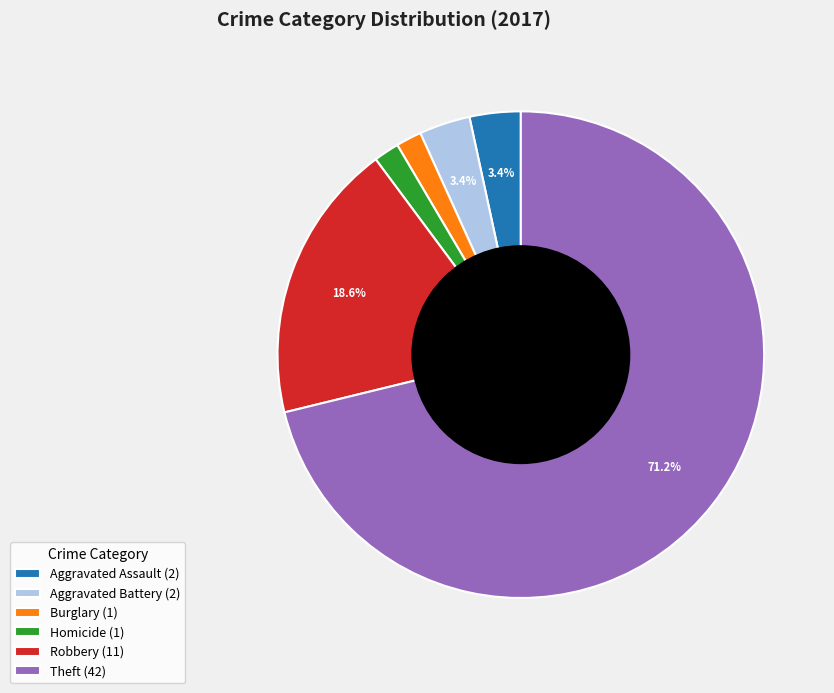

How much of the chart is everything except Aggravated Battery (2)?

96.6%